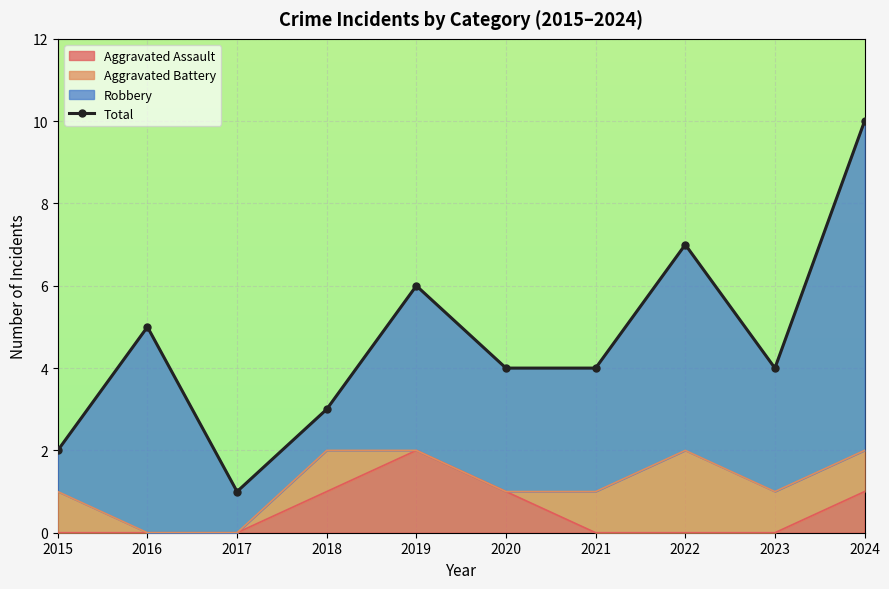

True or false: the data has more than 2 interior local peaks.

True